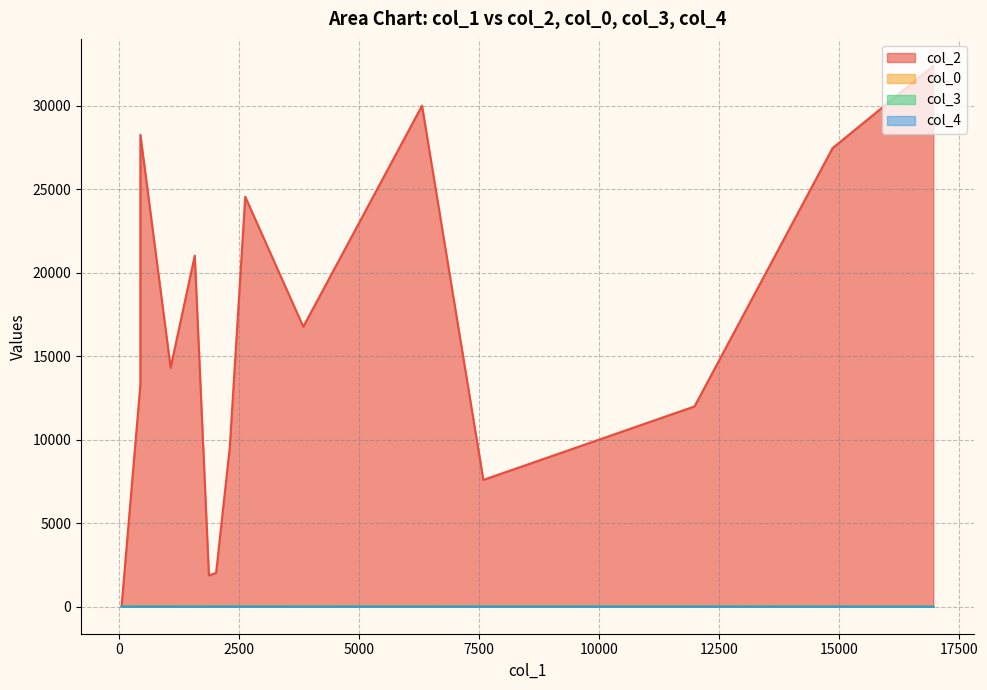

The value of col_0 at 6316 is 3.8. True or false?

False